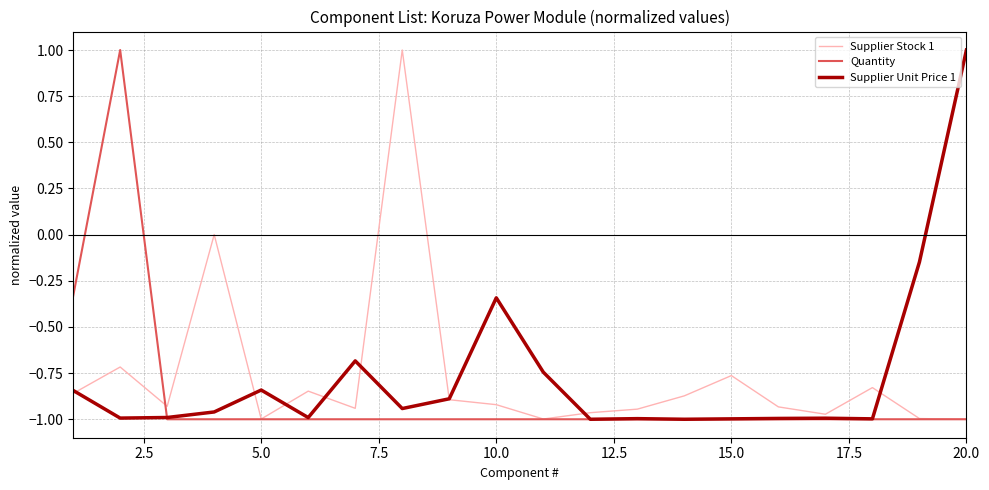

What is the maximum value shown in the chart?

1.0